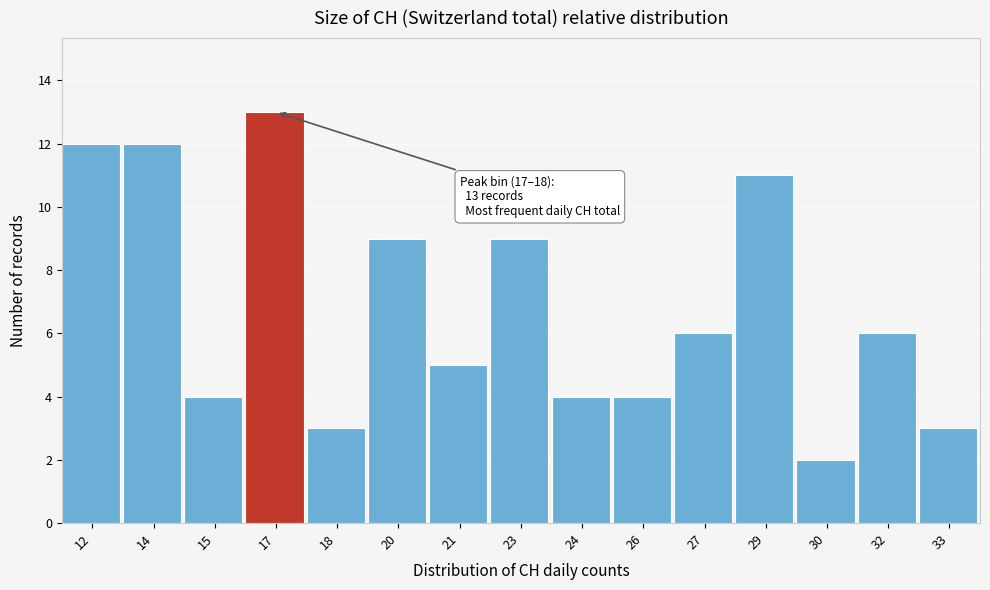

Reading right to left, list all the values displayed in this chart.

3	6	2	11	6	4	4	9	5	9	3	13	4	12	12